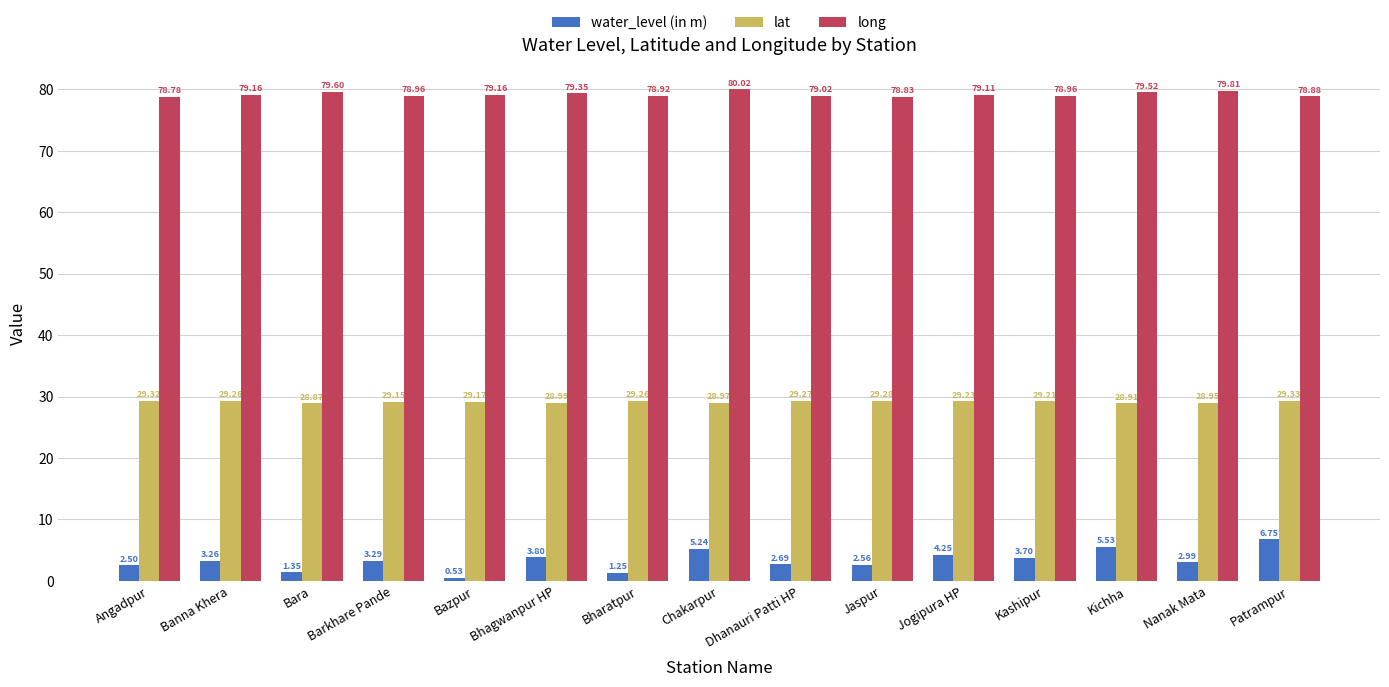

What is the spread (max minus min) of values at Angadpur?

76.3